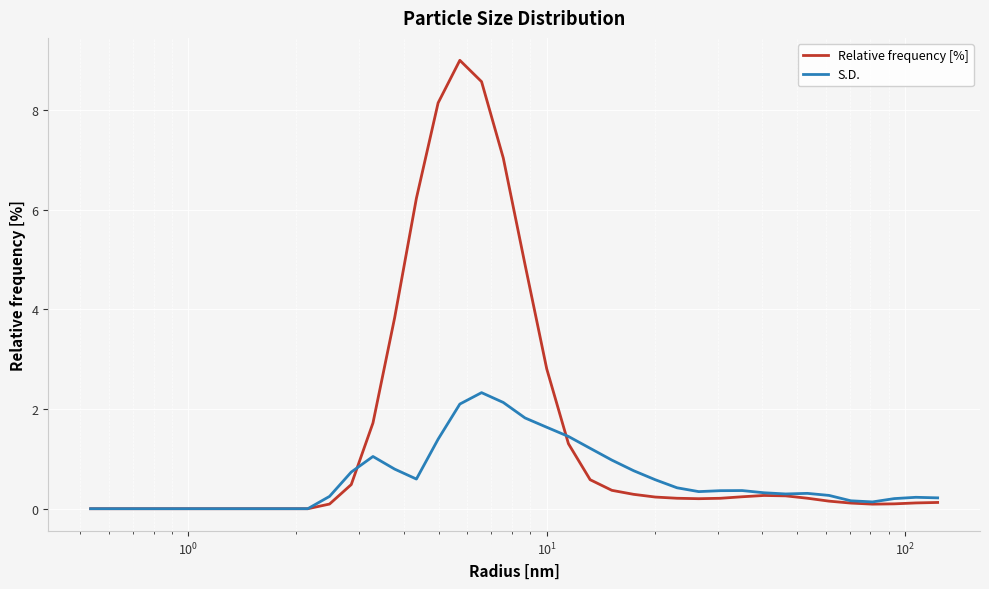

Rank the series by their maximum value, from lowest to highest.

S.D., Relative frequency [%]